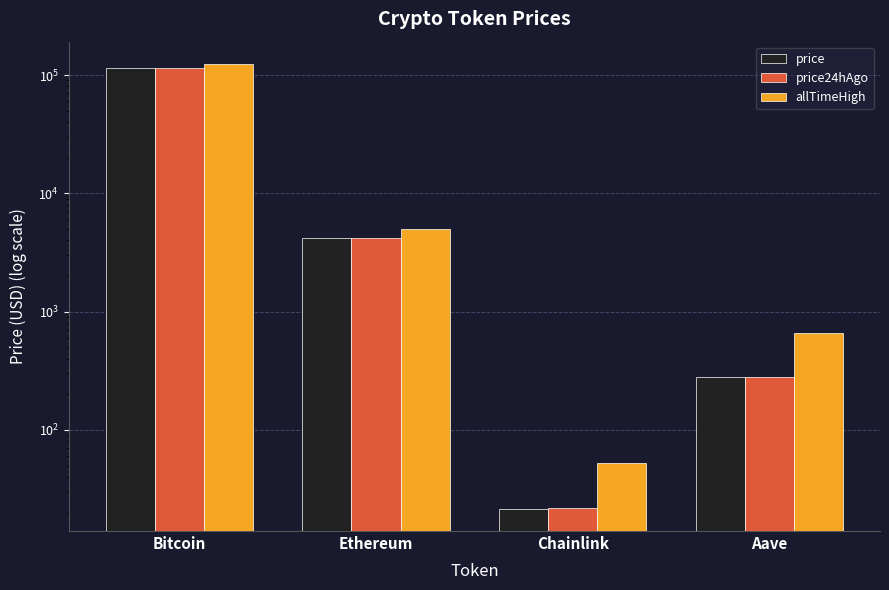

List the labels in order of price value, largest first.

Bitcoin, Ethereum, Aave, Chainlink